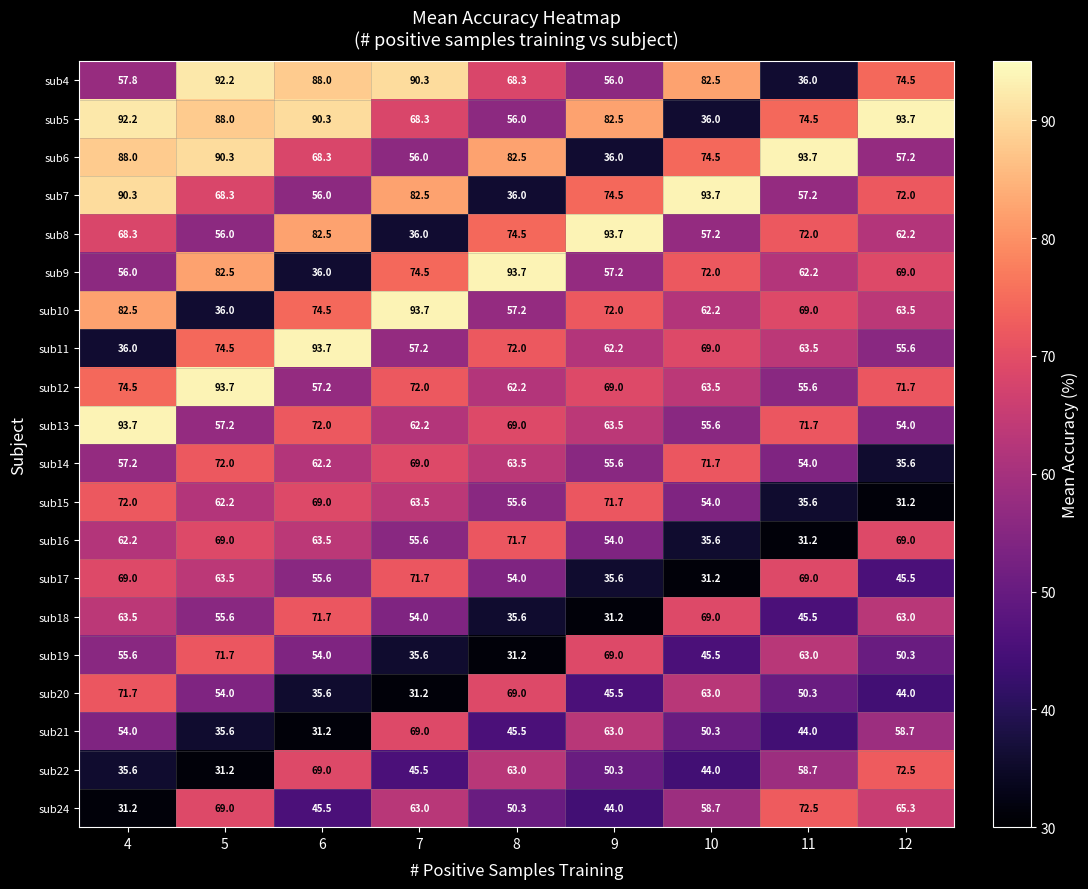

What is the lowest value of the sub18 series?

31.2